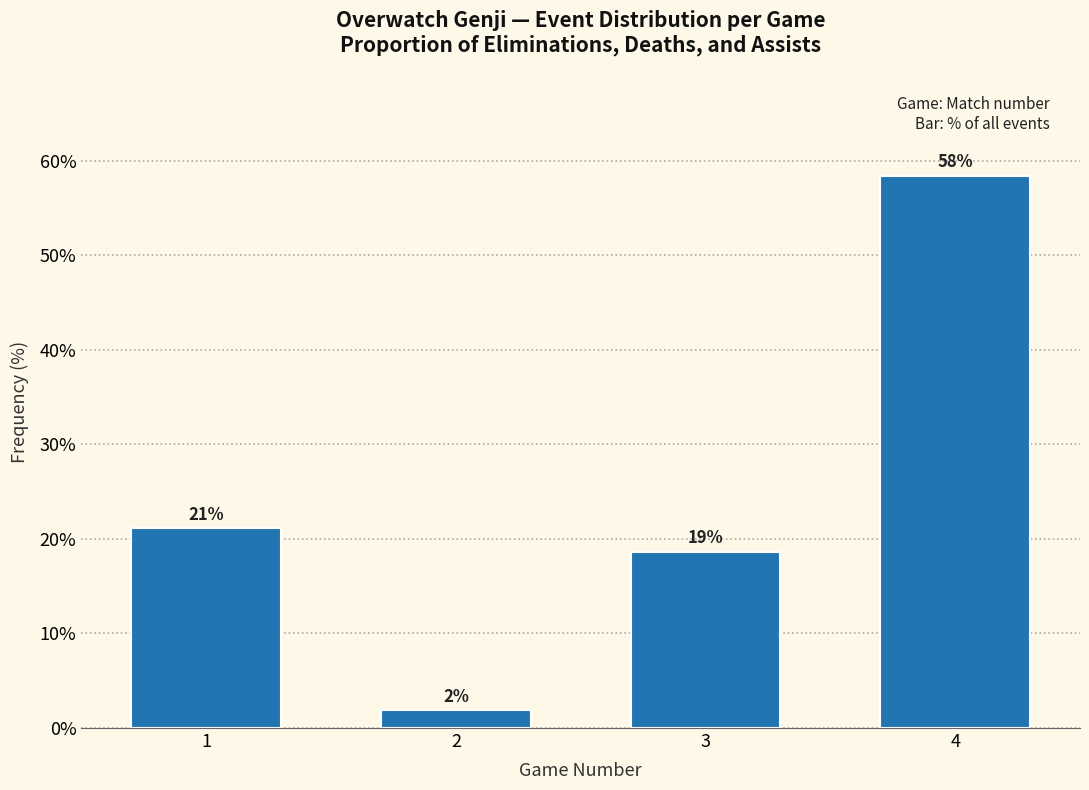

How many bars are there in total?

4